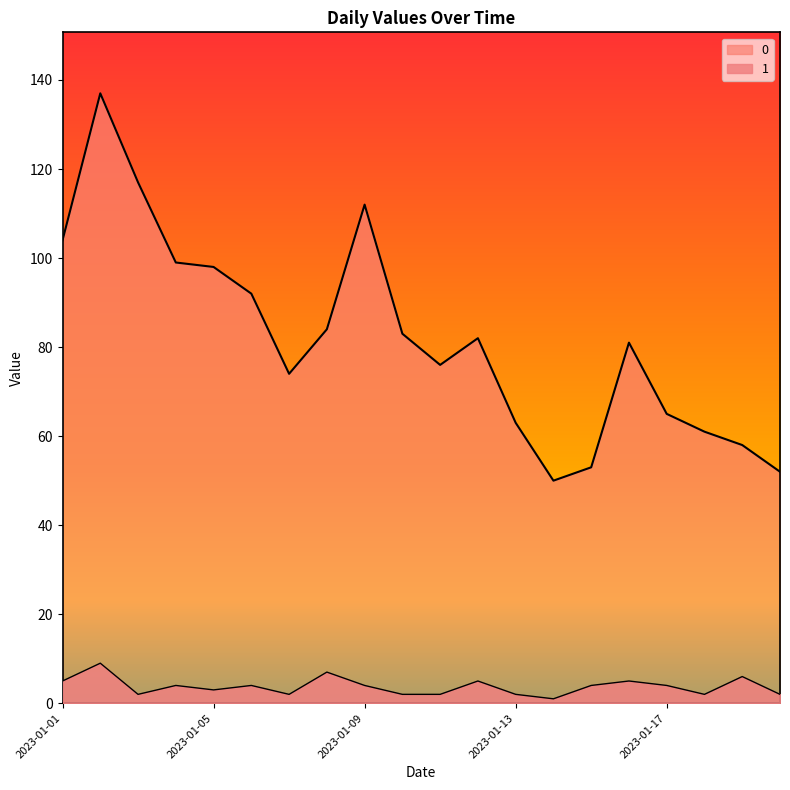

Reading right to left, transcribe all the data shown in this chart.

0: 2023-01-20=52	2023-01-19=58	2023-01-18=61	2023-01-17=65	2023-01-16=81	2023-01-15=53	2023-01-14=50	2023-01-13=63	2023-01-12=82	2023-01-11=76	2023-01-10=83	2023-01-09=112	2023-01-08=84	2023-01-07=74	2023-01-06=92	2023-01-05=98	2023-01-04=99	2023-01-03=117	2023-01-02=137	2023-01-01=104
1: 2023-01-20=2	2023-01-19=6	2023-01-18=2	2023-01-17=4	2023-01-16=5	2023-01-15=4	2023-01-14=1	2023-01-13=2	2023-01-12=5	2023-01-11=2	2023-01-10=2	2023-01-09=4	2023-01-08=7	2023-01-07=2	2023-01-06=4	2023-01-05=3	2023-01-04=4	2023-01-03=2	2023-01-02=9	2023-01-01=5